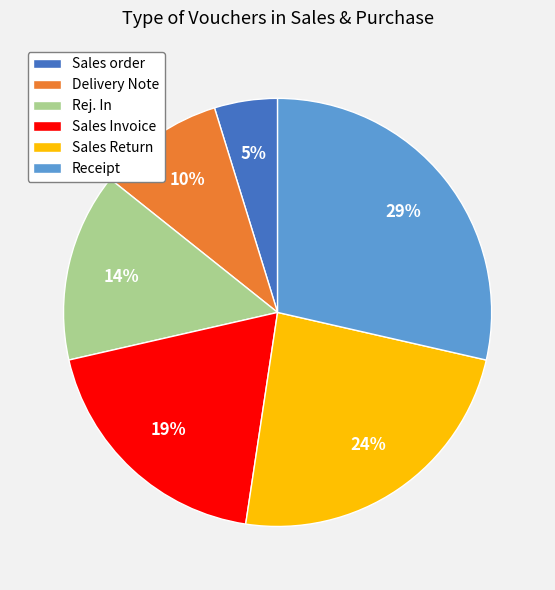

To the nearest percent, what is the difference between the Sales Return and Sales order slice percentages?

19%